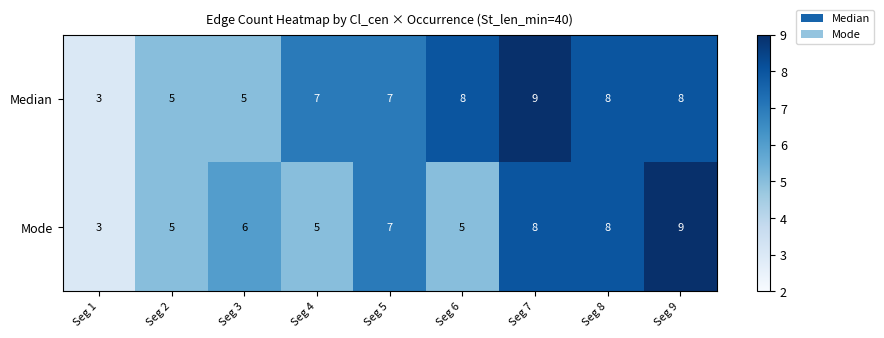

Rank the series at Seg 7 from highest to lowest value.

Median, Mode